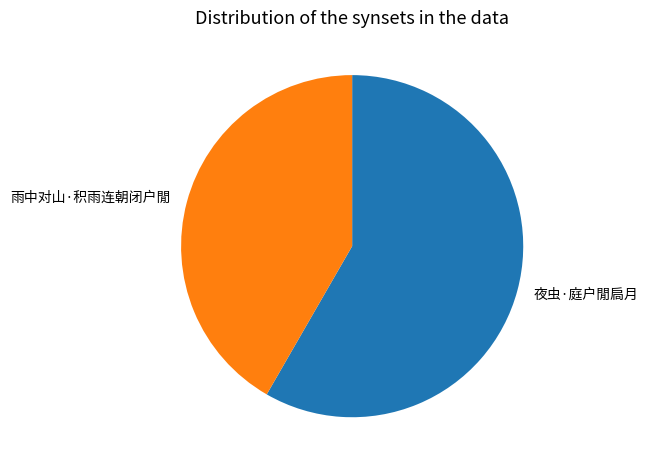

Count the number of slices in the pie.

2